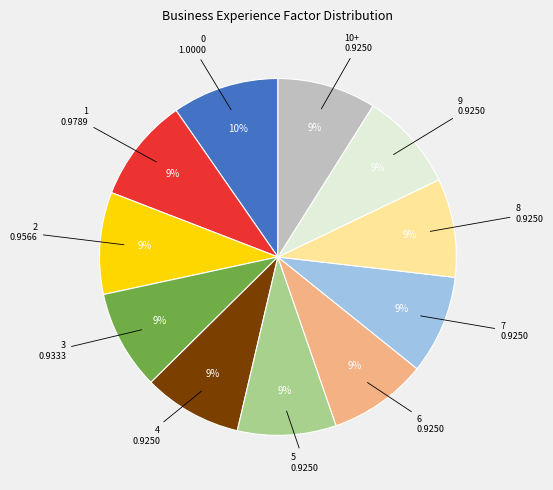

To the nearest percent, what is the difference between the largest and smallest slice percentages?

1%